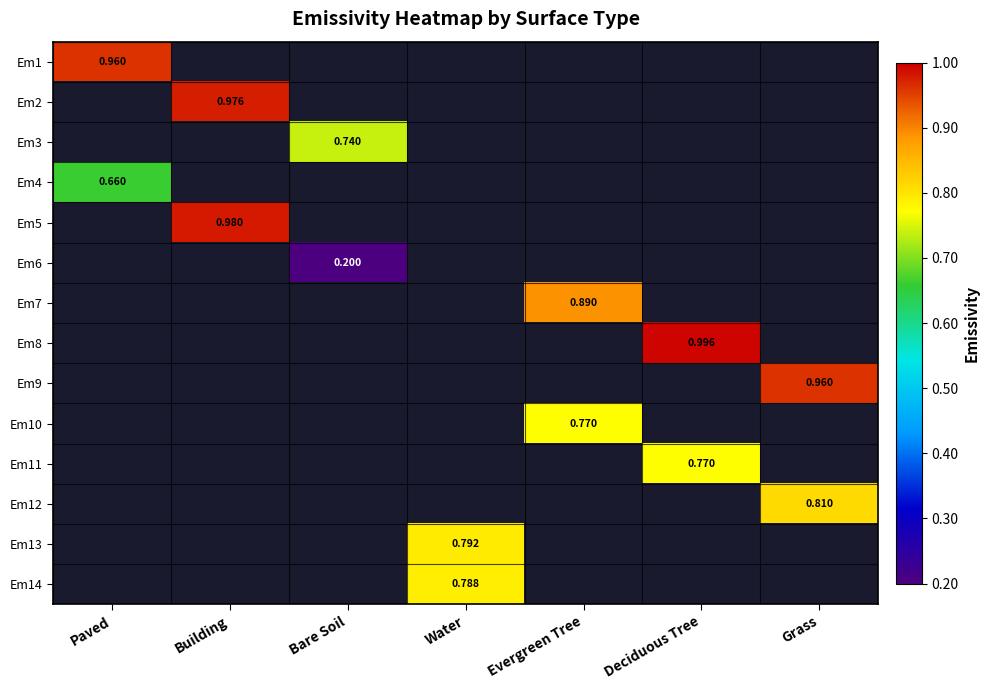

Is it true that Em10 equals 0.8 at Evergreen Tree?

True